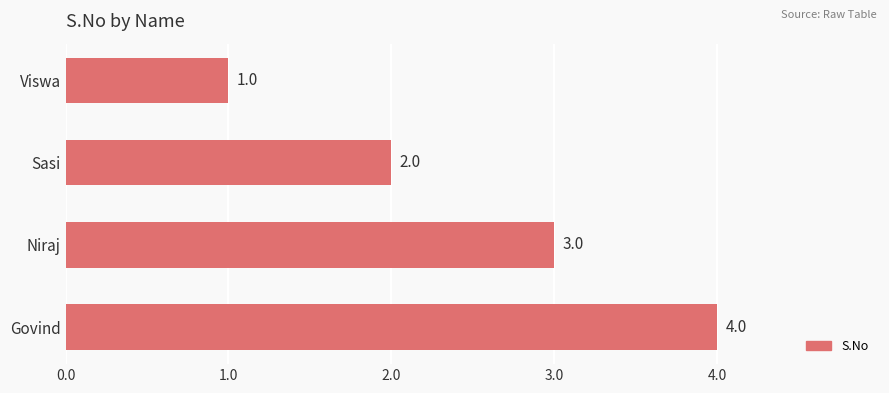

Does the chart contain stacked bars?

No